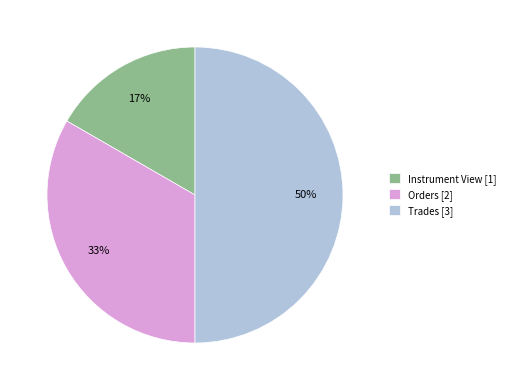

Which slice is the largest?

Trades